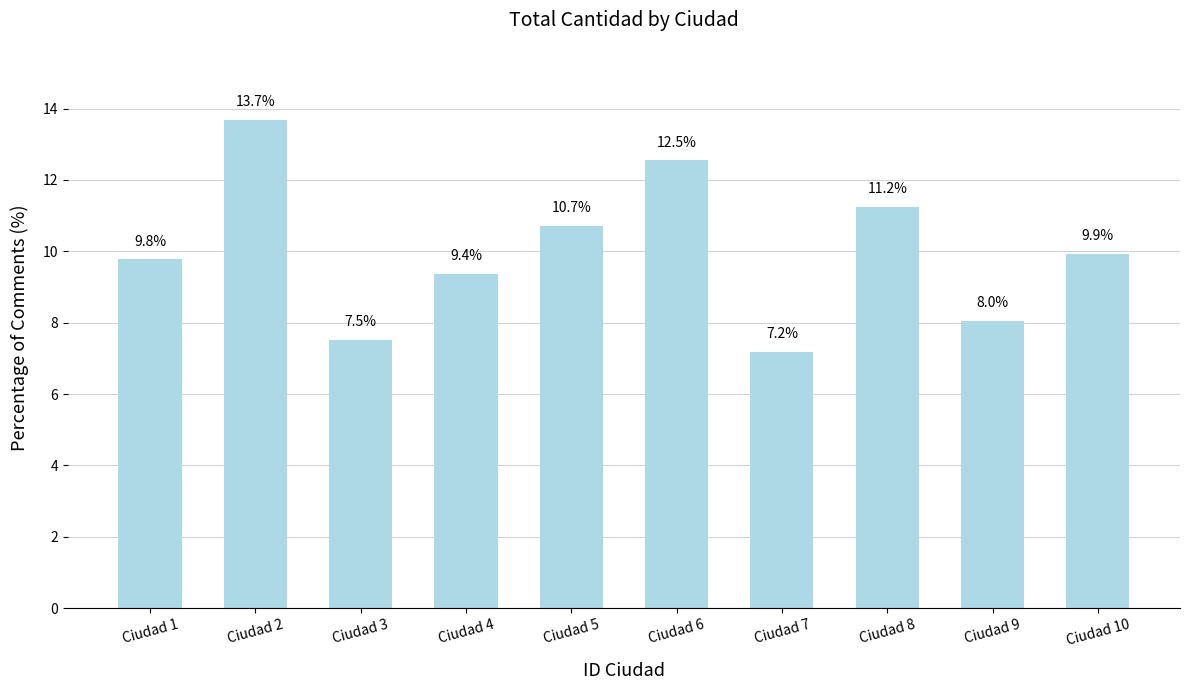

Reading right to left, extract all data points from this chart.

9.9	8.0	11.2	7.2	12.5	10.7	9.4	7.5	13.7	9.8